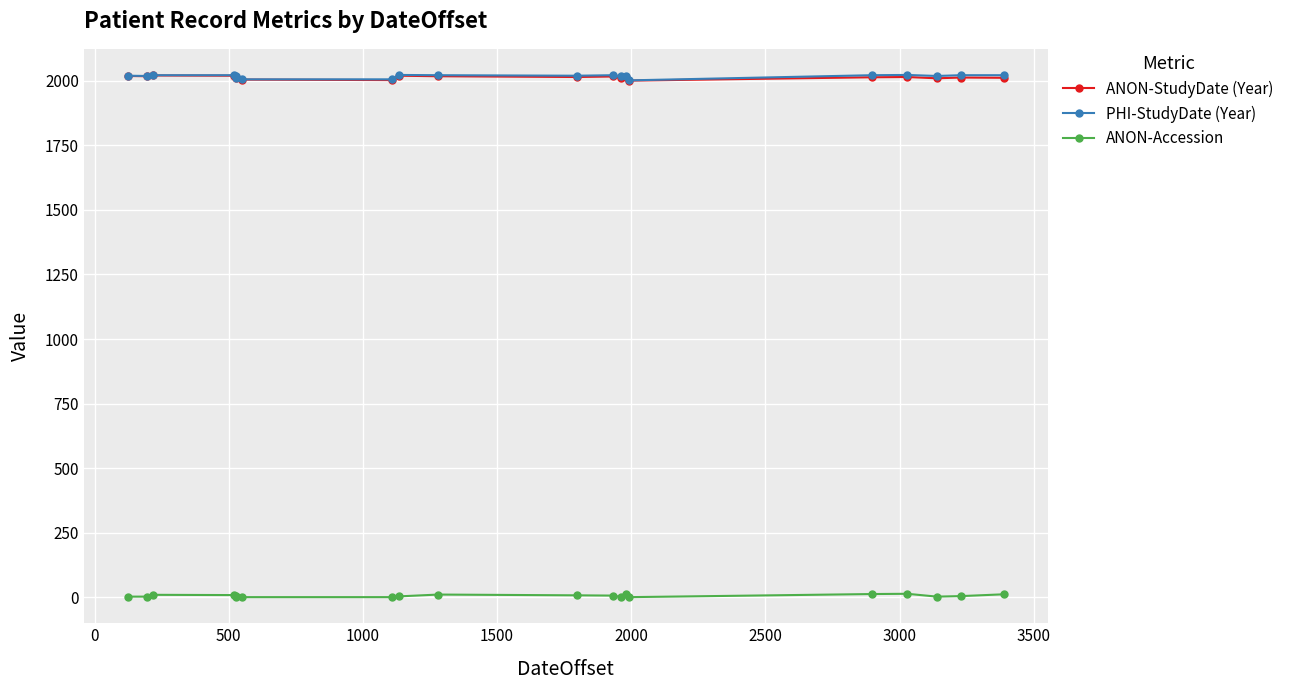

True or false: ANON-StudyDate (Year) and ANON-Accession intersect in this chart.

False